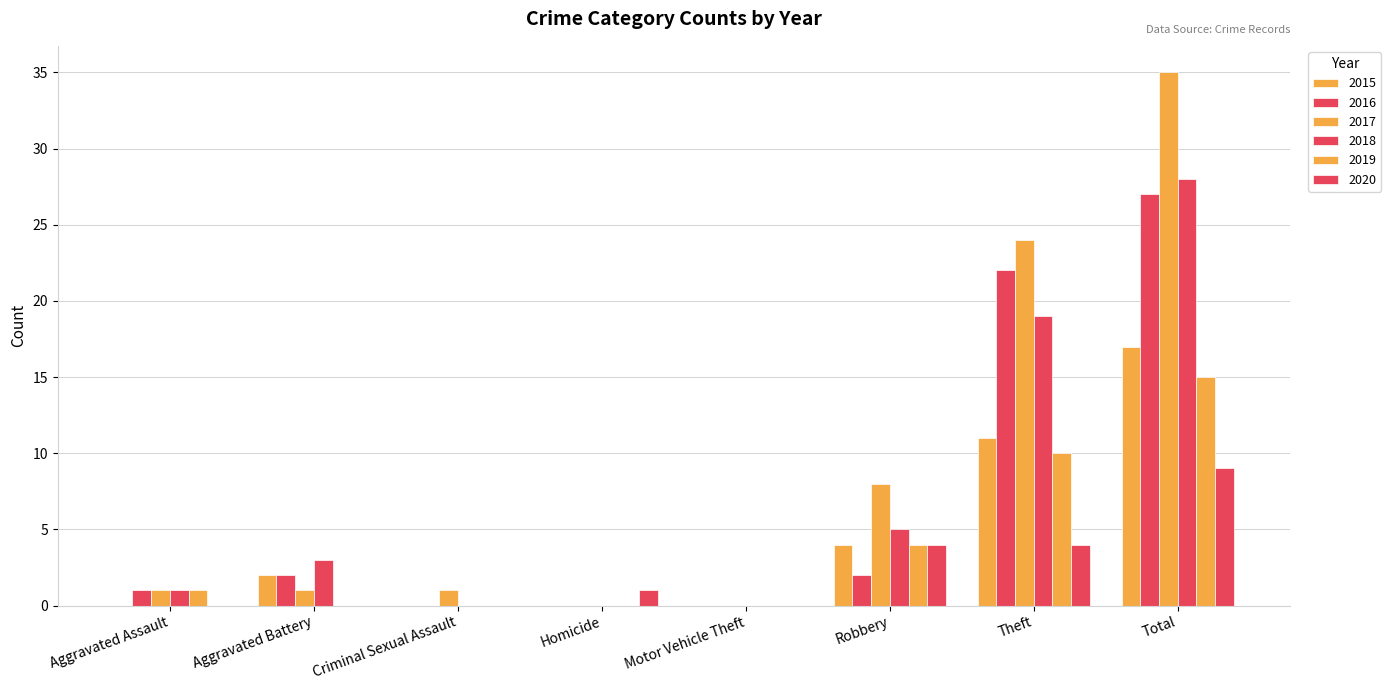

Which series has the largest range (max minus min)?

2017